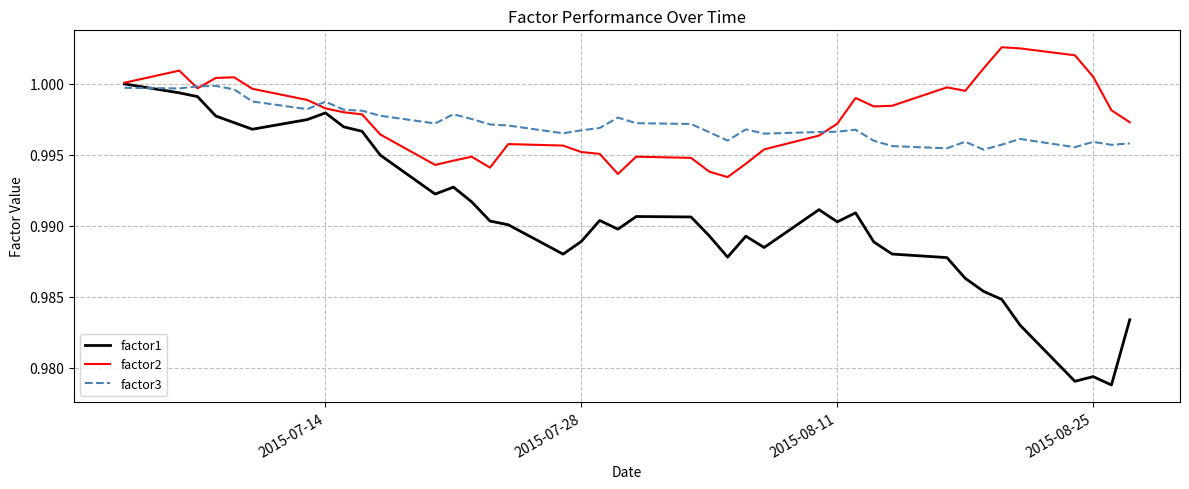

Which series has the widest spread of values?

factor1